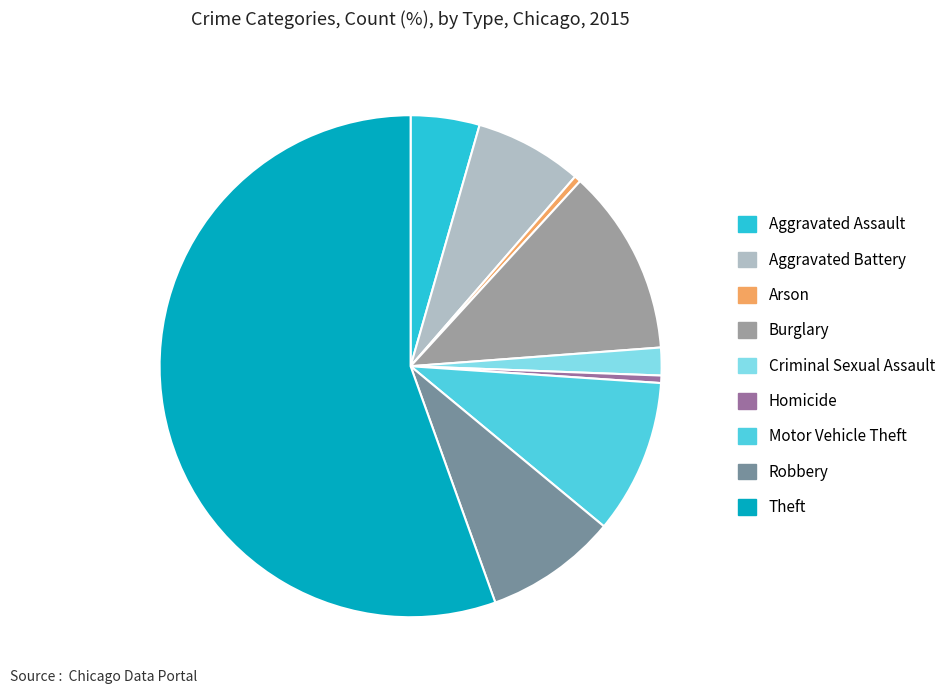

Is the sum of Theft and Criminal Sexual Assault greater than half?

Yes